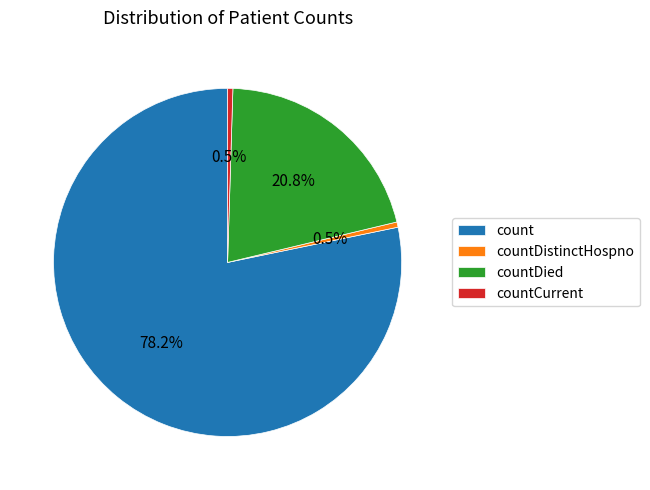

To the nearest percent, what percentage of the pie is countDied?

21%